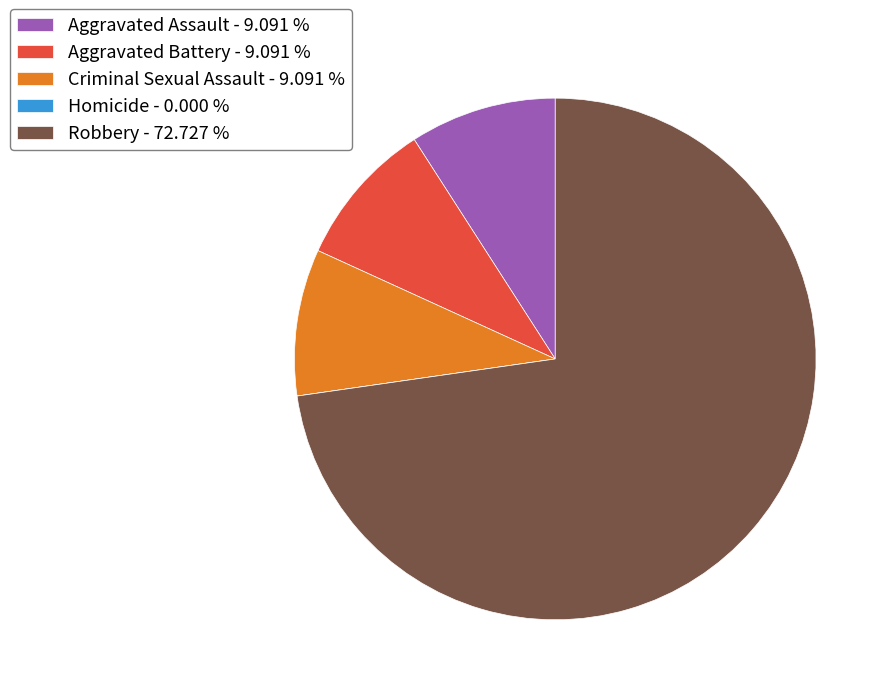

Do Robbery and Criminal Sexual Assault together represent more than half of the pie?

Yes